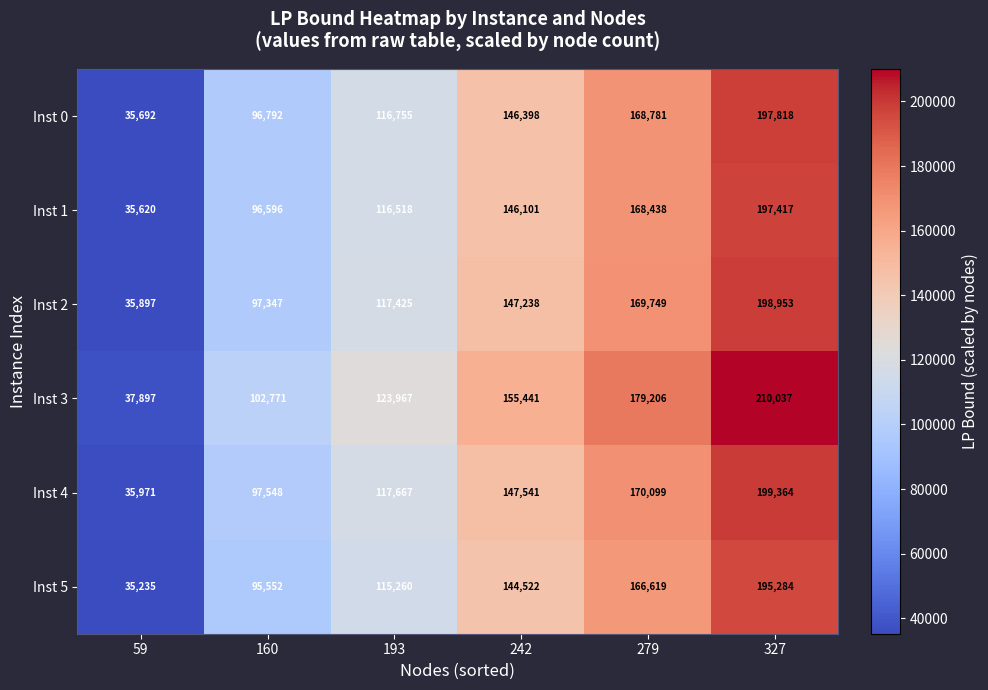

Rank the series by their maximum value, from highest to lowest.

Inst 3, Inst 4, Inst 2, Inst 0, Inst 1, Inst 5